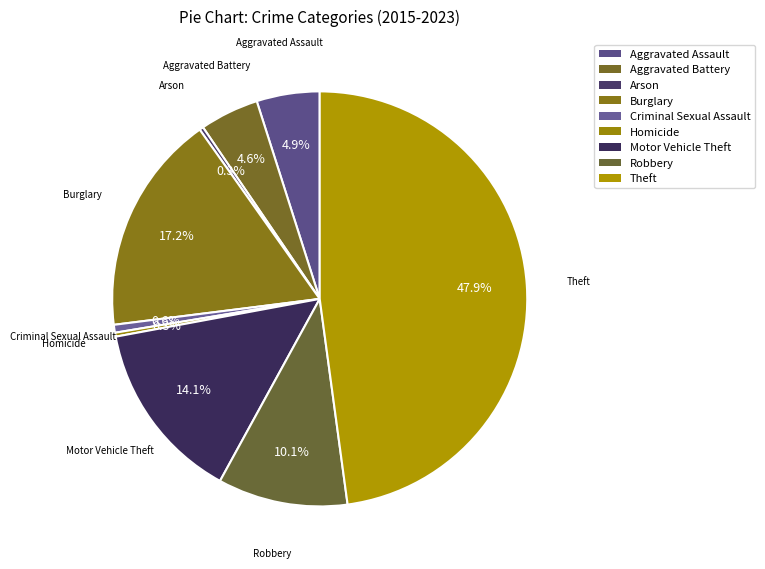

Approximately how many times larger is the value at Arson compared to Aggravated Assault?

0.1